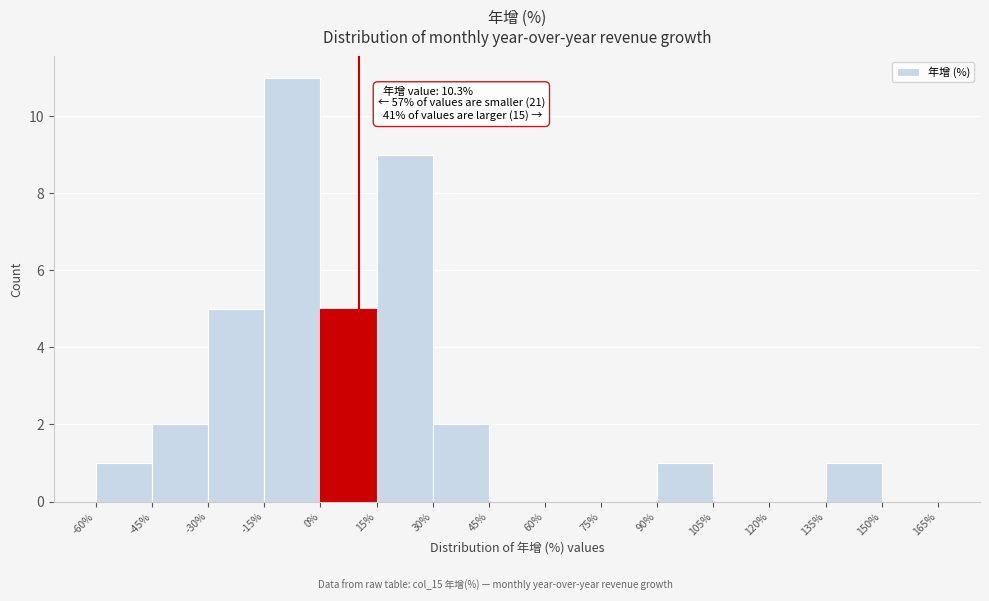

Which range on the x-axis has the tallest bar?

-15% to 0%